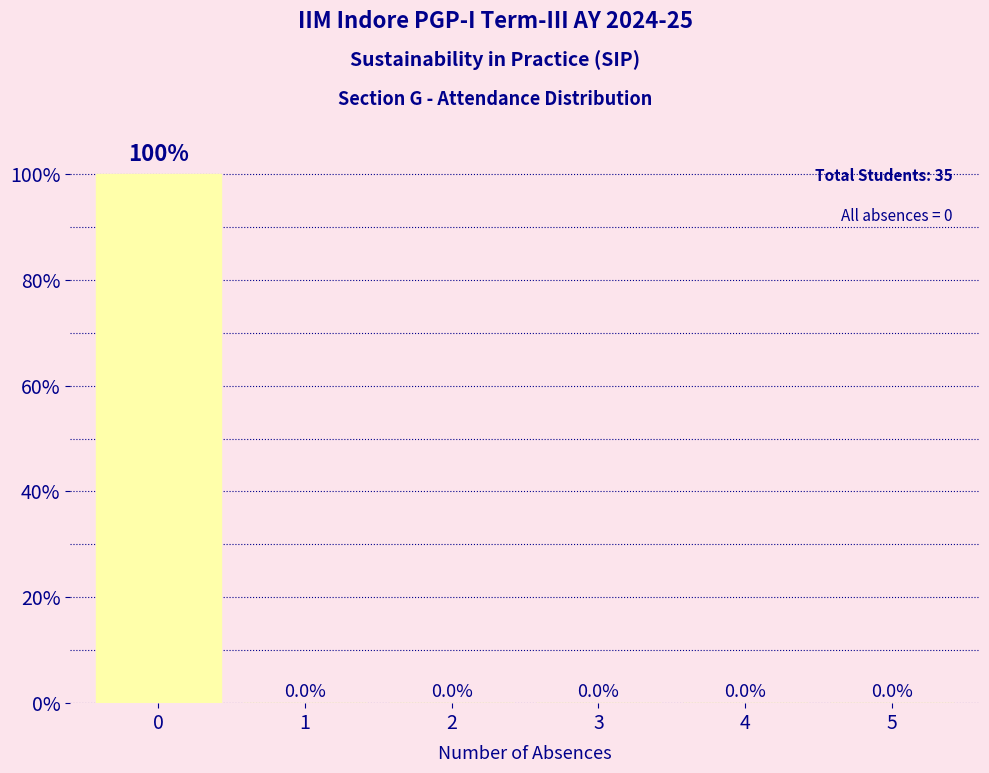

The chart shows a value of -32 at 1. True or false?

False